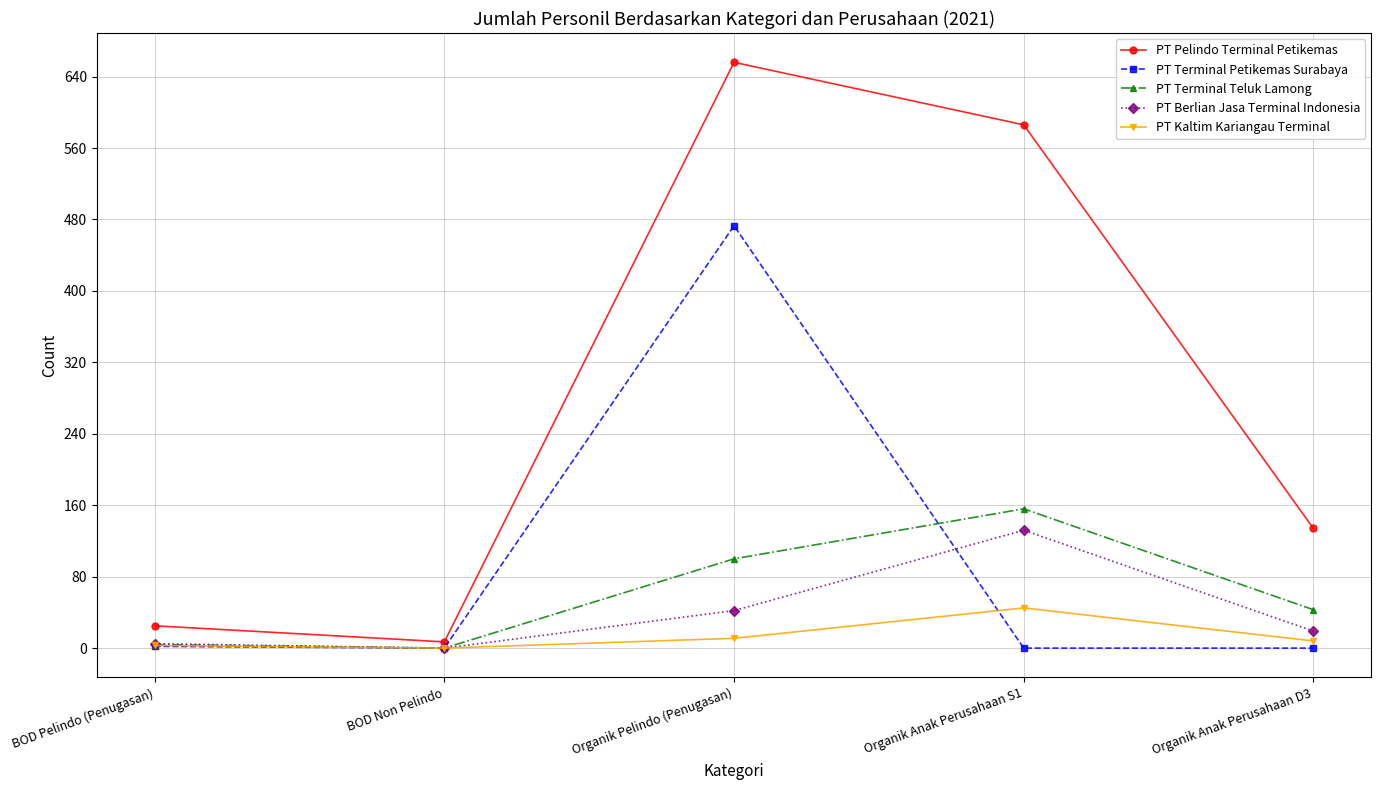

At which label does PT Berlian Jasa Terminal Indonesia first exceed 19?

Organik Pelindo (Penugasan)